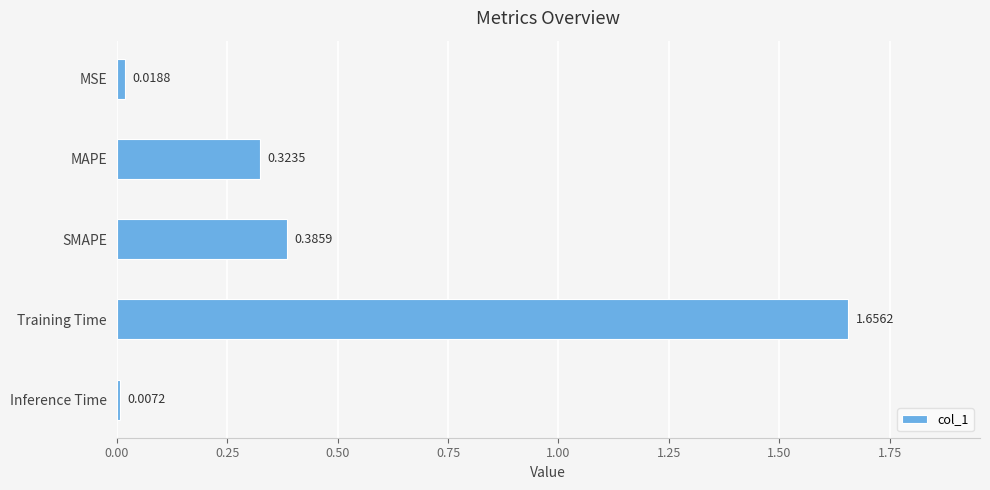

What position from the right is MAPE?

4